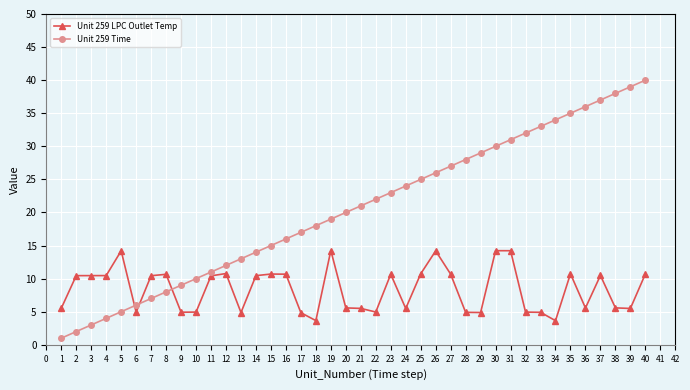

Between which two adjacent categories do Unit 259 Time and Unit 259 LPC Outlet Temp first intersect?

5 and 6